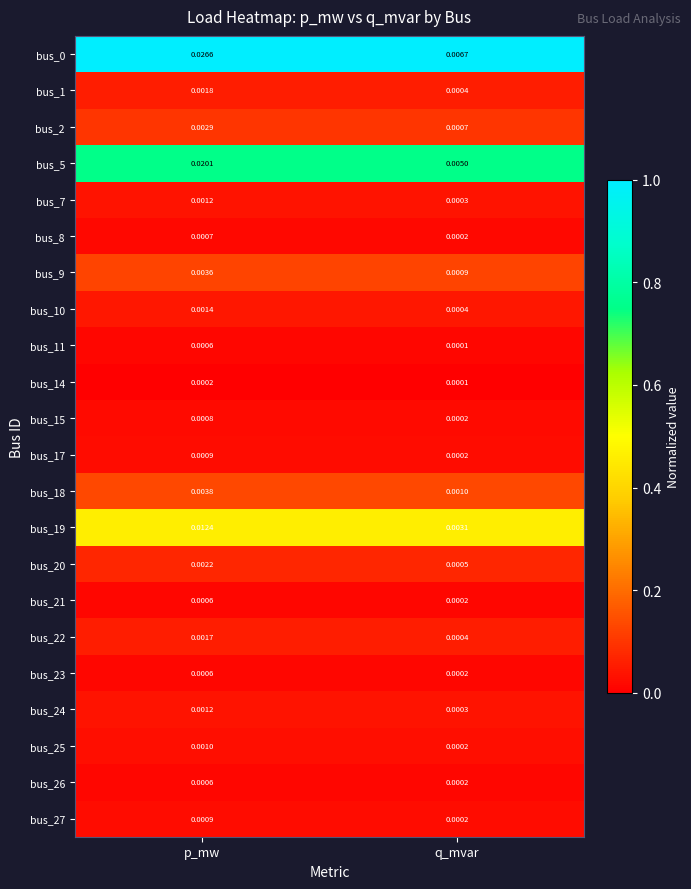

List the labels in order of bus_1 value, smallest first.

q_mvar, p_mw